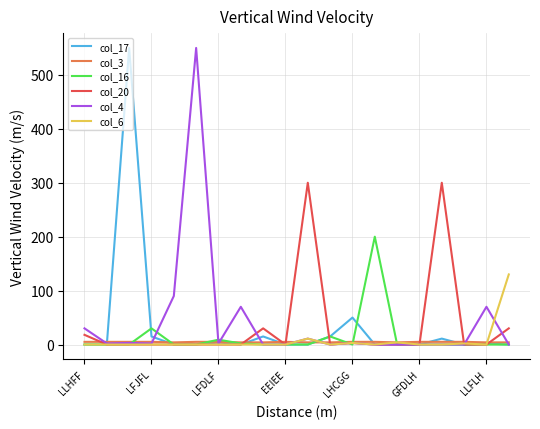

How many interior local peaks does the col_3 series have?

1